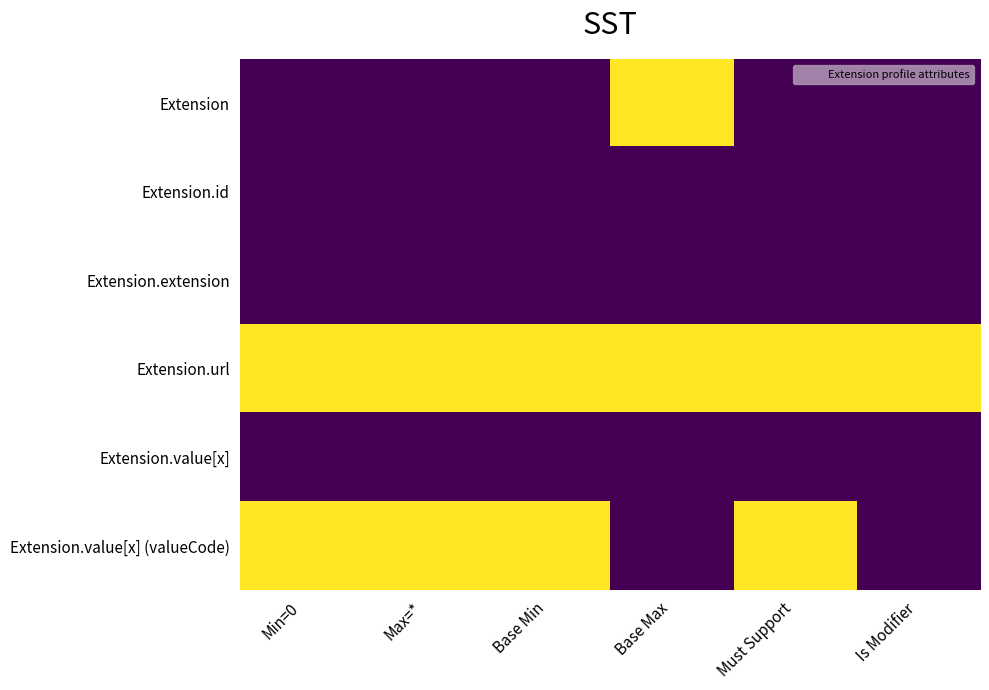

What is the maximum value shown in the chart?

1